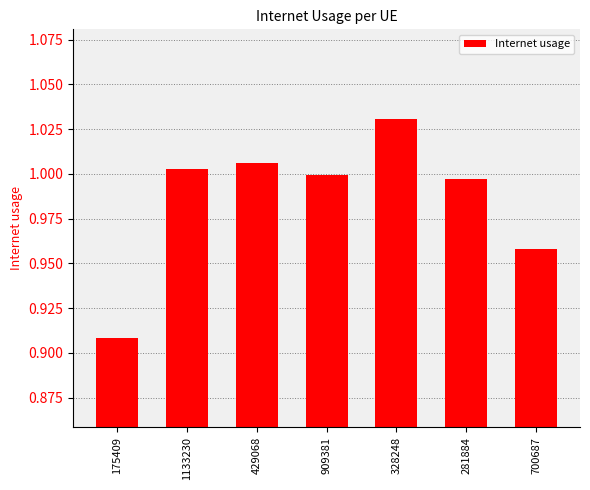

Rank the categories by value from lowest to highest.

175409, 700687, 281884, 909381, 1133230, 429068, 328248